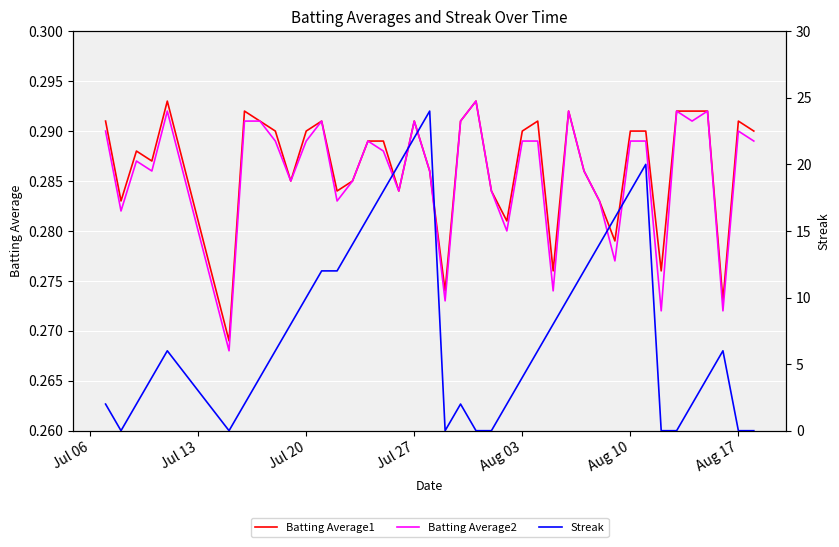

What are all the series names shown in the legend?

Batting Average1, Batting Average2, Streak